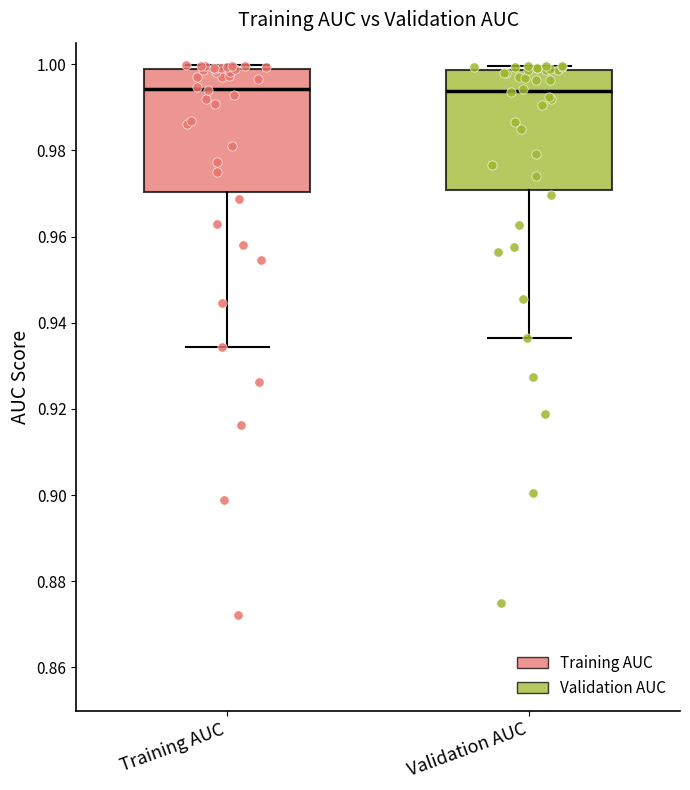

Where does the median line of the box for Validation AUC sit on the y-axis? The values are not printed on the chart, so give them approximately, as read against the axis.

0.994